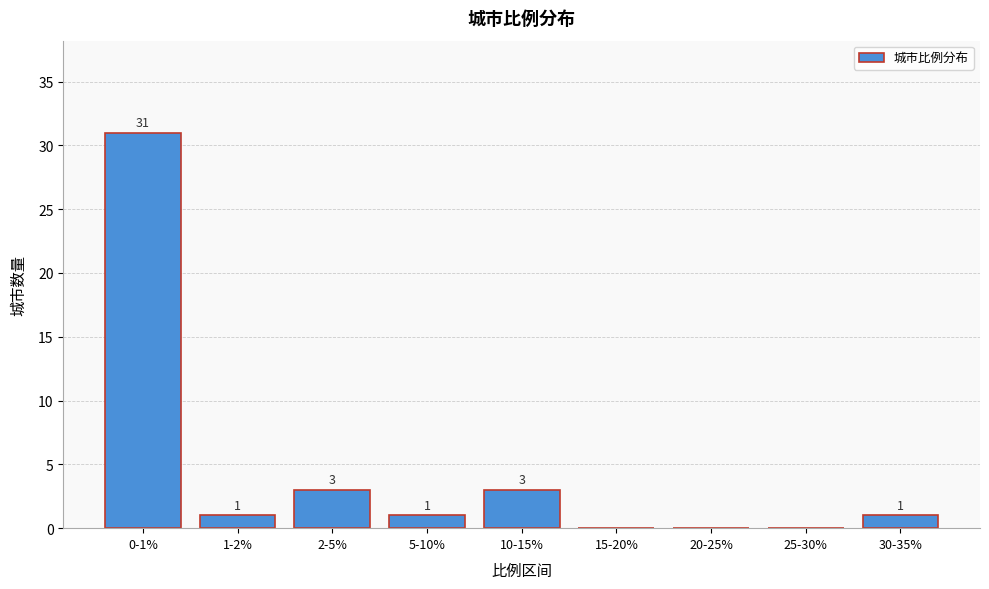

Reading left to right, transcribe all the data shown in this chart.

0-1%=31	1-2%=1	2-5%=3	5-10%=1	10-15%=3	15-20%=0	20-25%=0	25-30%=0	30-35%=1